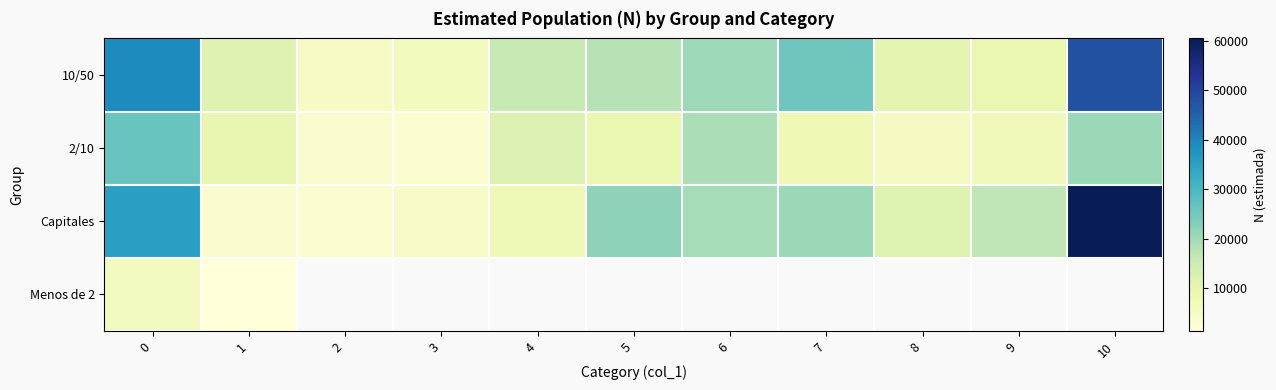

What is the sum of all row_1 values?

124770.0